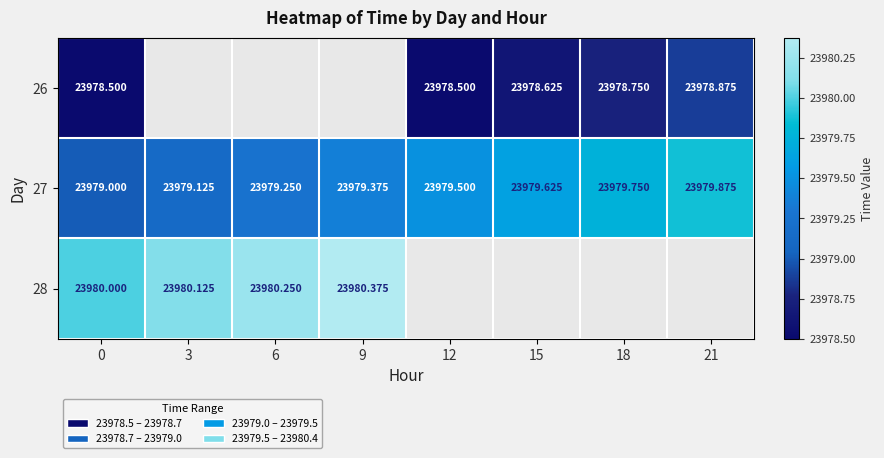

What is the minimum value shown in the chart?

23978.5